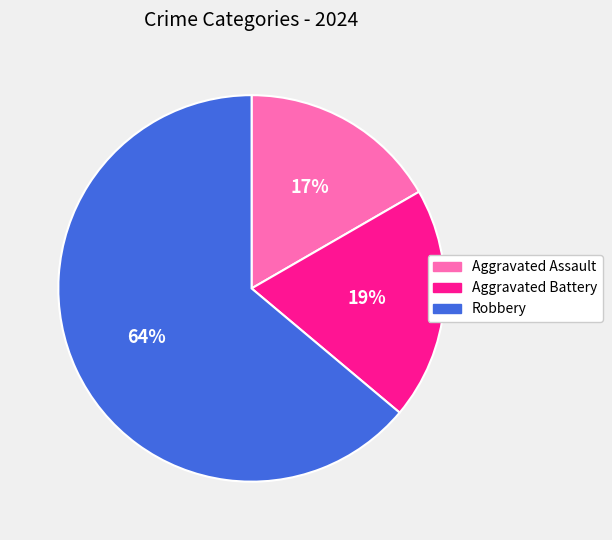

Is Aggravated Assault the majority of the pie?

No